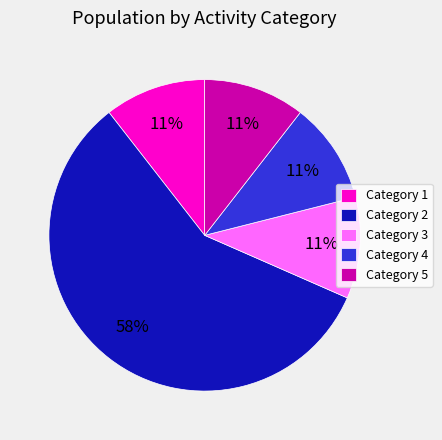

Does Category 3 account for over 50% of the chart?

No